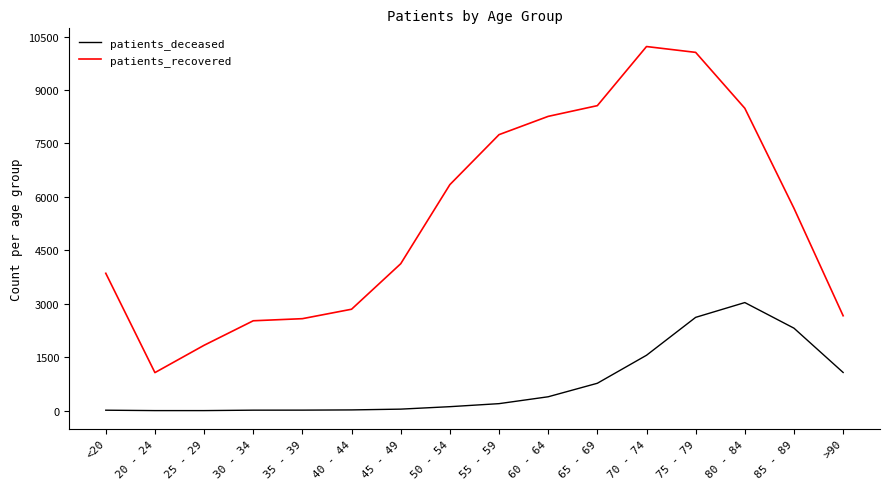

What are all the series names shown in the legend?

patients_deceased, patients_recovered